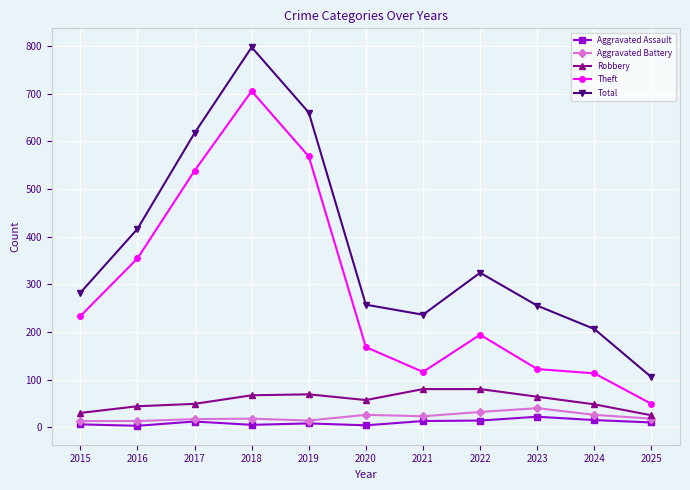

True or false: Total has more than 2 interior local peaks.

False